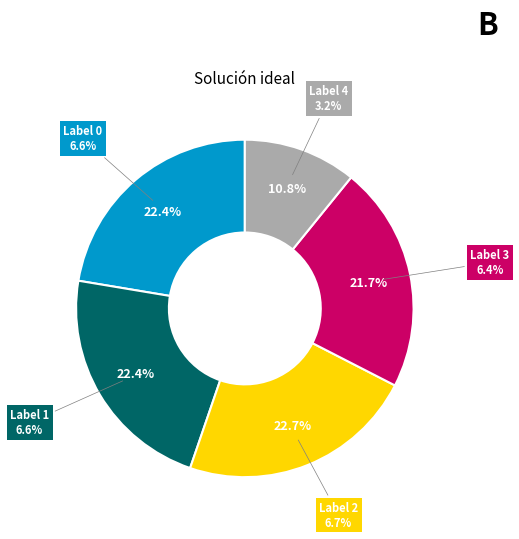

What portion of the pie excludes 3?

78.3%